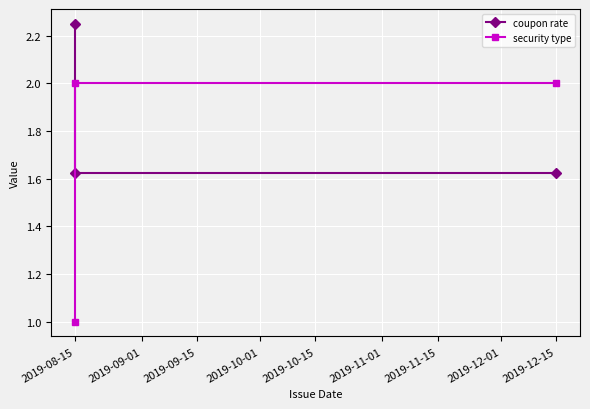

What is the average value of the coupon rate series?

1.8